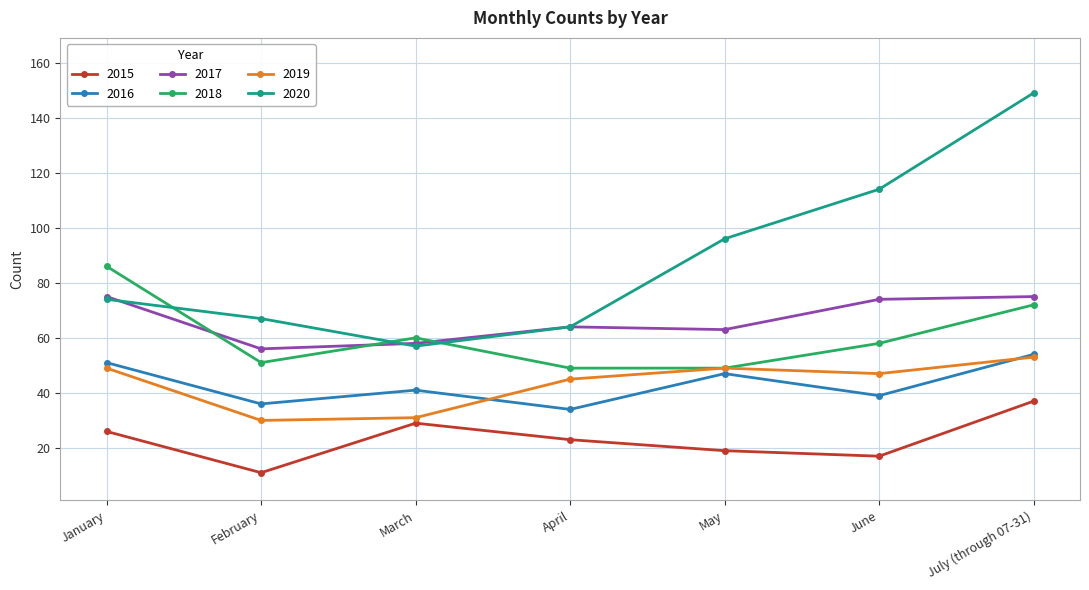

The 2016 series shows 51 at April. True or false?

False